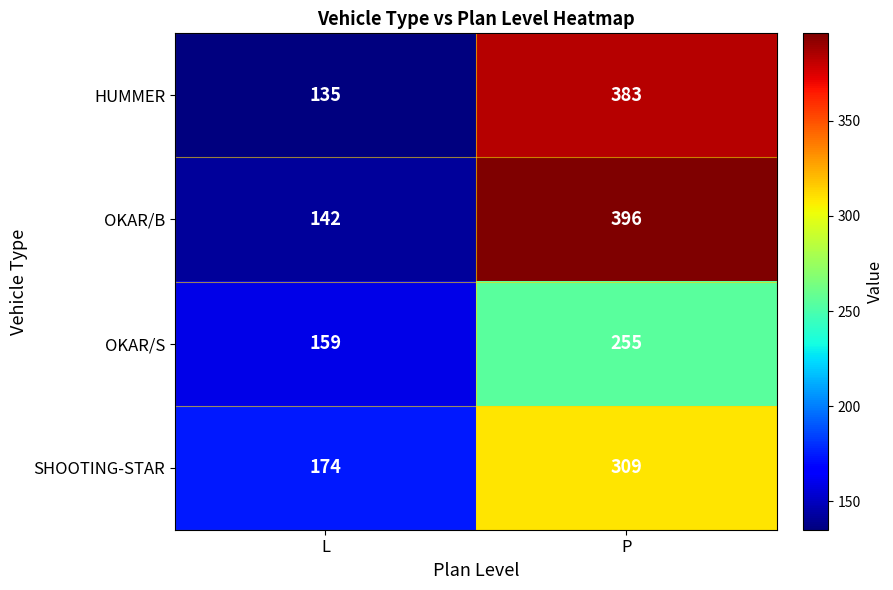

Reading left to right, extract all data points from this chart.

HUMMER: 135	383
OKAR/B: 142	396
OKAR/S: 159	255
SHOOTING-STAR: 174	309